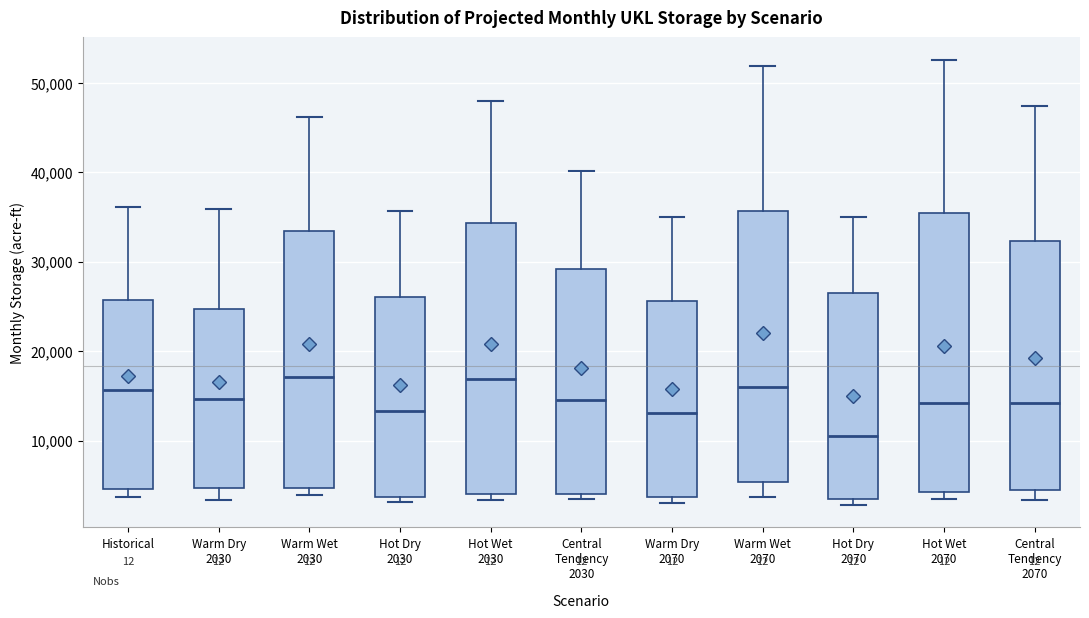

Where does the upper whisker of the box for Hot Dry 2030 end on the y-axis? The values are not printed on the chart, so give them approximately, as read against the axis.

36000